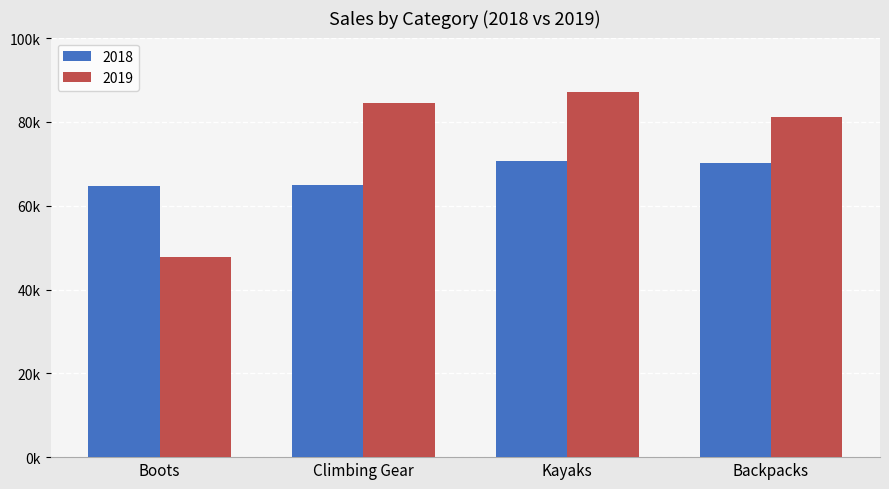

Reading right to left, transcribe all the data shown in this chart.

2018: Backpacks=70235.4	Kayaks=70792.6	Climbing Gear=65032.8	Boots=64592.9
2019: Backpacks=81160.9	Kayaks=87074.9	Climbing Gear=84542.6	Boots=47798.7